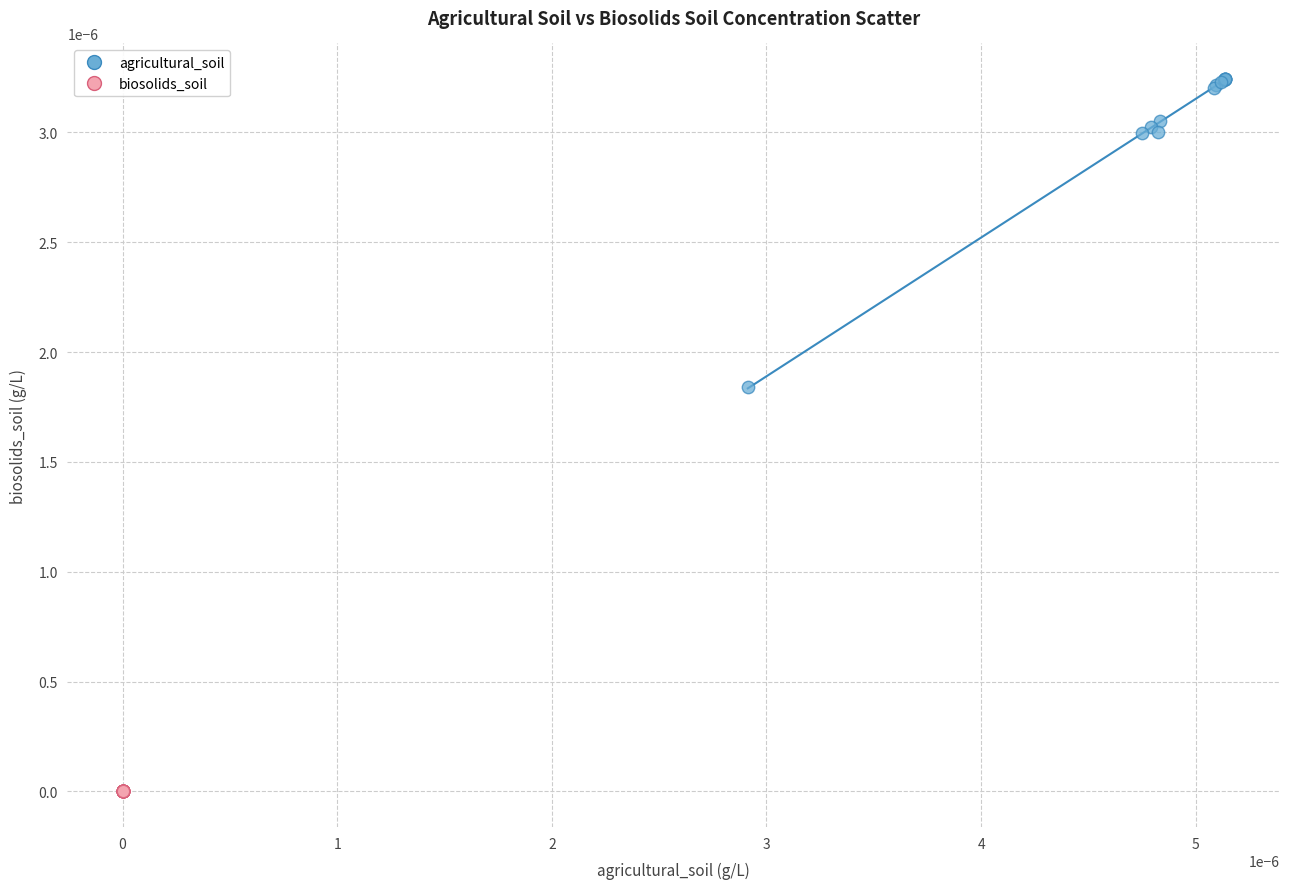

Which series reaches the maximum Y coordinate?

agricultural_soil